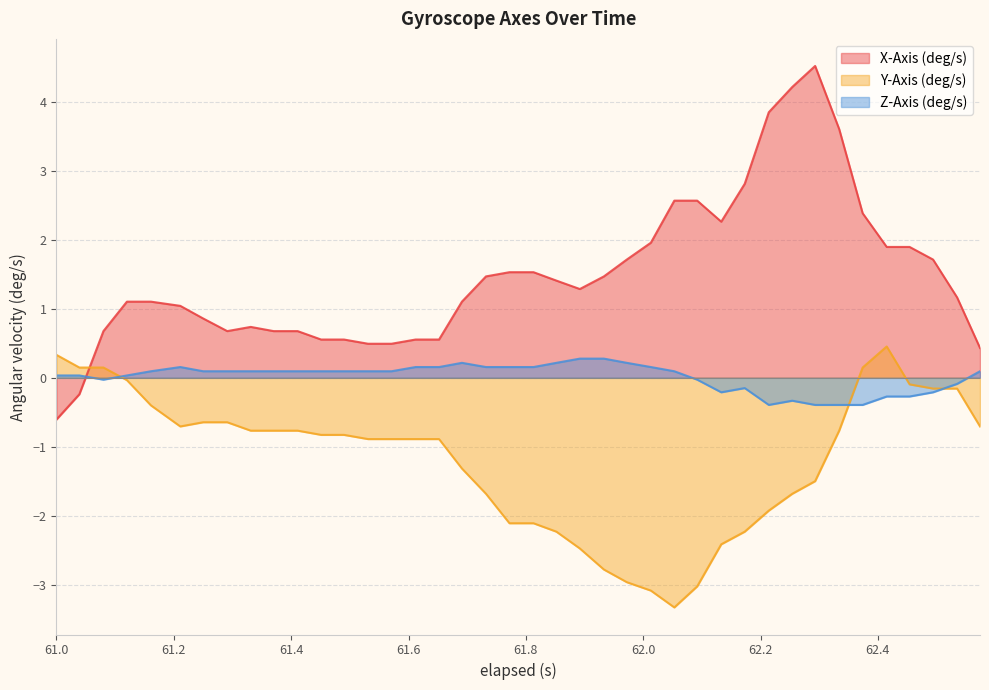

Which series ends up on top after the final intersection of X-Axis (deg/s) and Z-Axis (deg/s)?

X-Axis (deg/s)